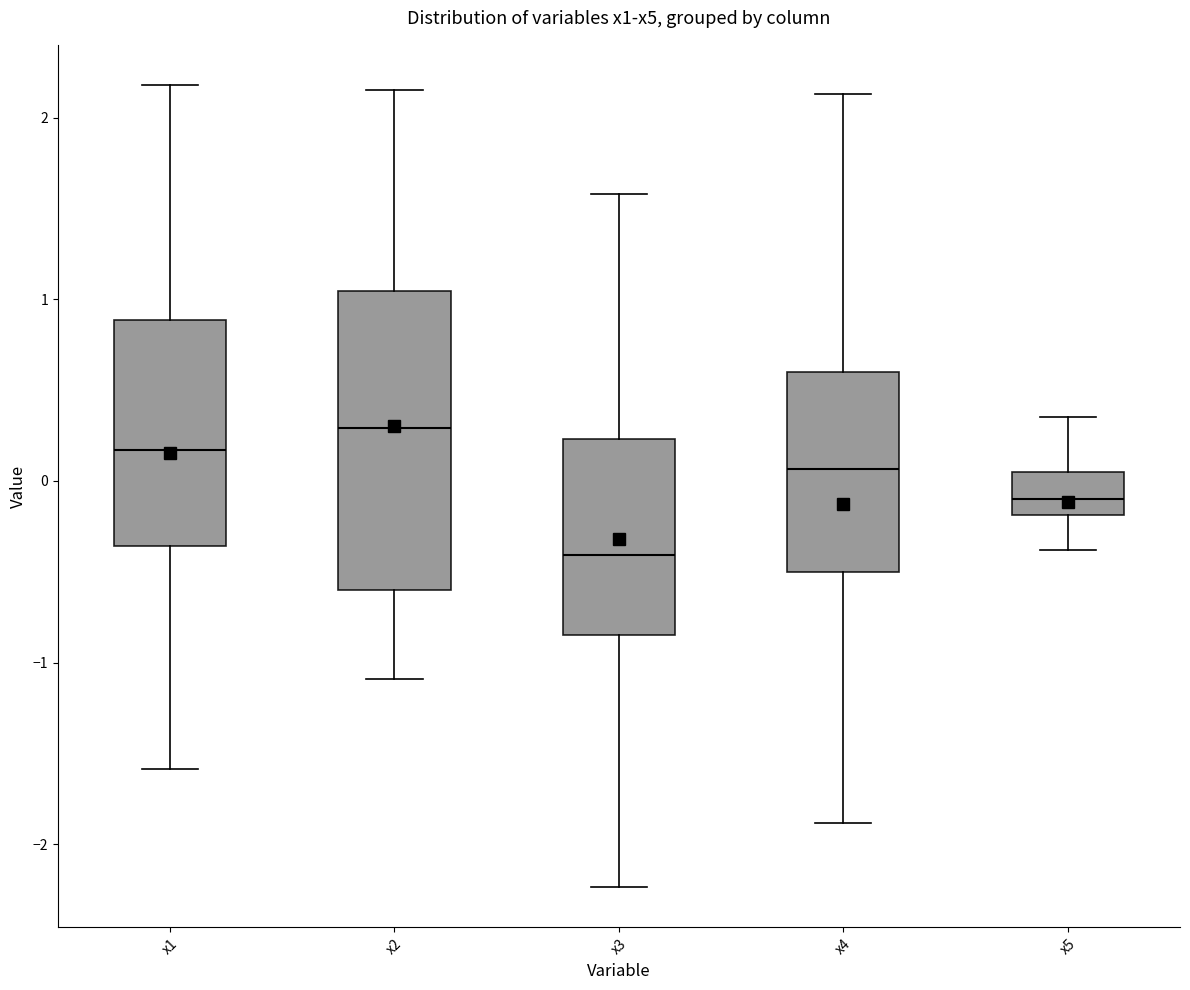

Reading left to right, read every box against the y-axis: the position of its median line, the range the box covers, and the ends of its whiskers. The values are not printed on the chart, so give them approximately, as read against the axis.

x1: median 0.2, box -0.4 to 0.9, whiskers -1.6 to 2.2
x2: median 0.3, box -0.6 to 1.0, whiskers -1.1 to 2.2
x3: median -0.4, box -0.8 to 0.2, whiskers -2.2 to 1.6
x4: median 0.1, box -0.5 to 0.6, whiskers -1.9 to 2.1
x5: median -0.1, box -0.2 to 0.1, whiskers -0.4 to 0.4